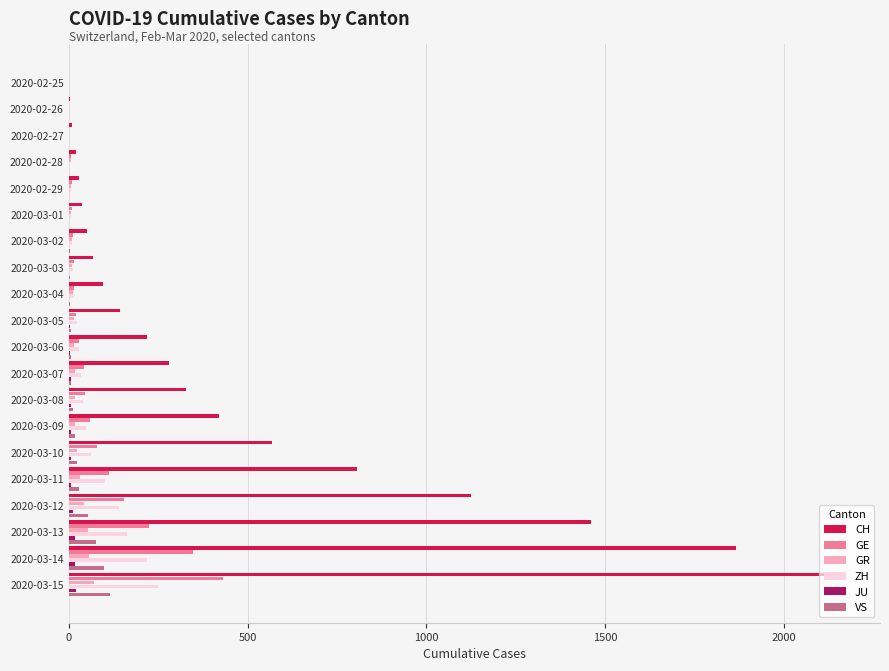

Which series has the largest total across all categories?

CH